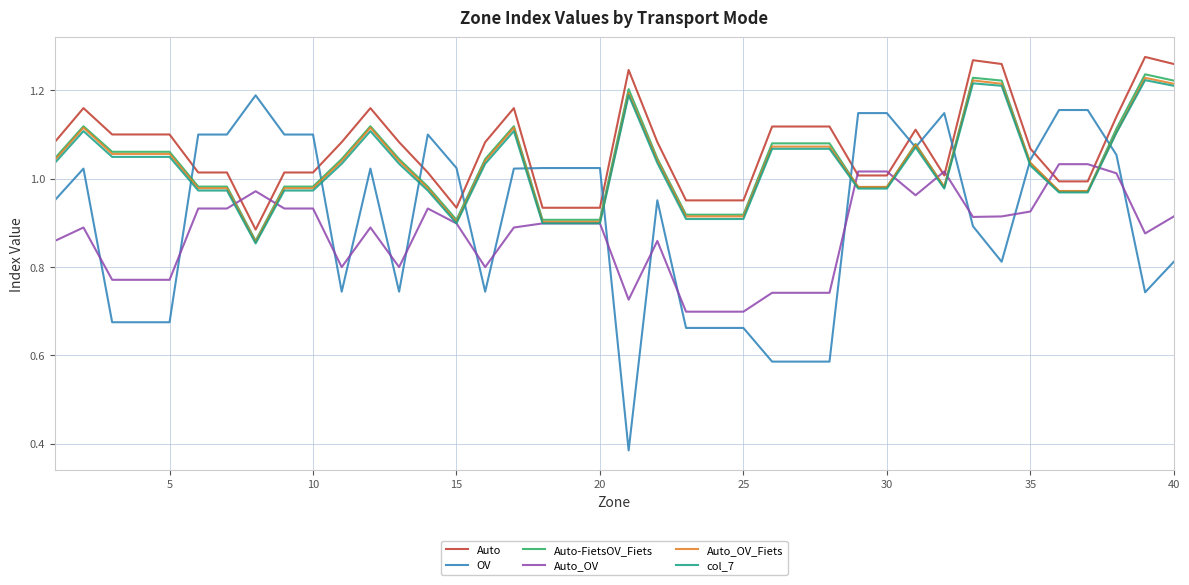

Does the chart have visible grid lines?

Yes